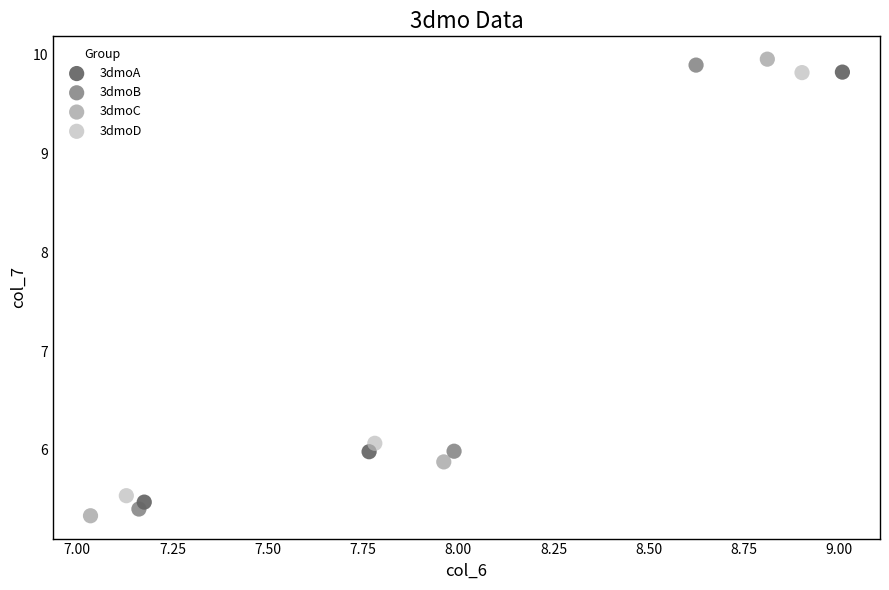

Which series has the widest spread of Y values?

3dmoC